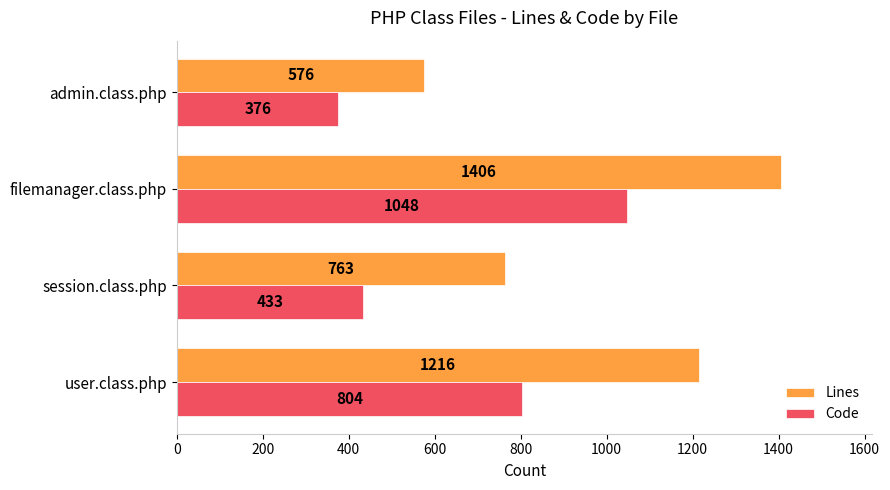

True or false: Code has a value of 229 at admin.class.php.

False